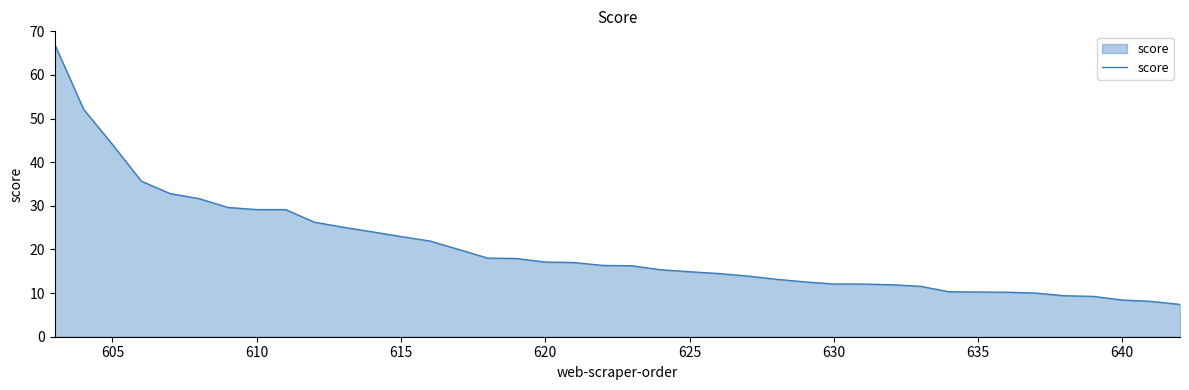

What is the smallest value displayed?

7.4